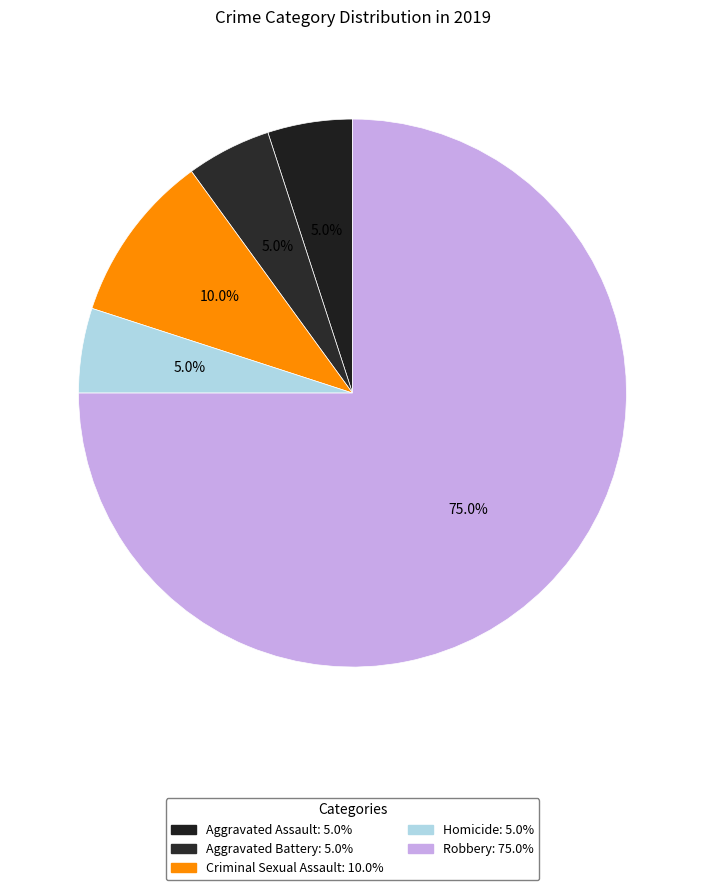

How many segments does this pie chart have?

5